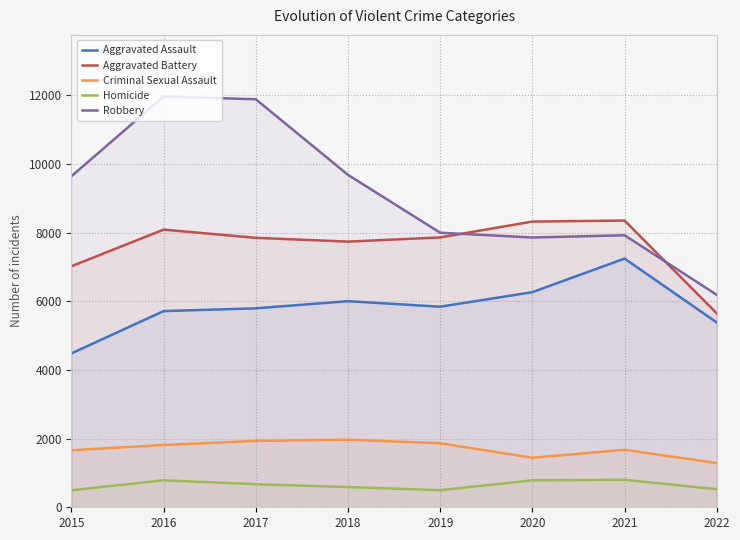

What is the value of the Homicide point at the 1st from the left?

496